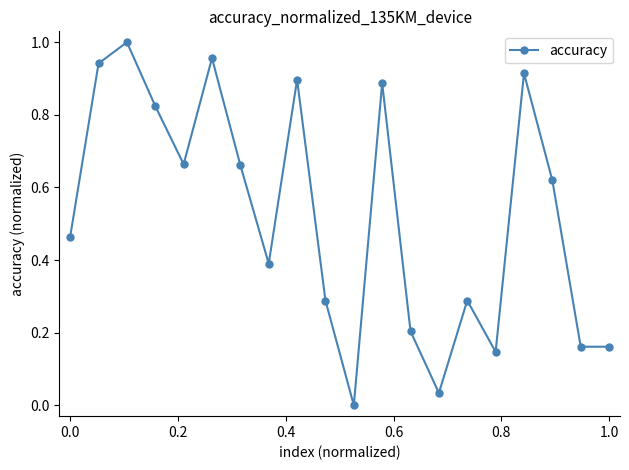

What is the value of the 8th point from the left?

0.4